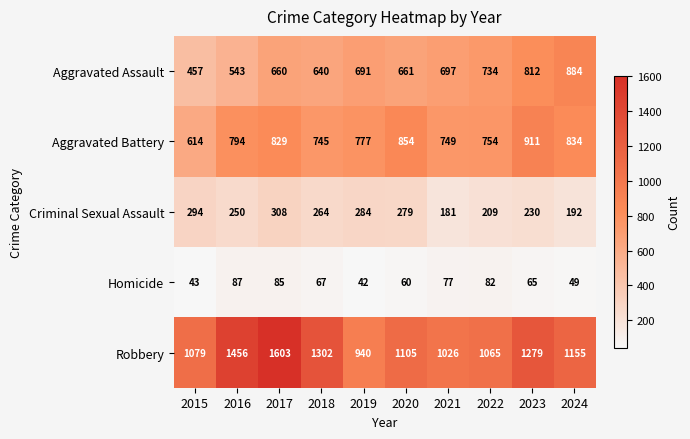

At how many categories does at least one series exceed 1372?

2